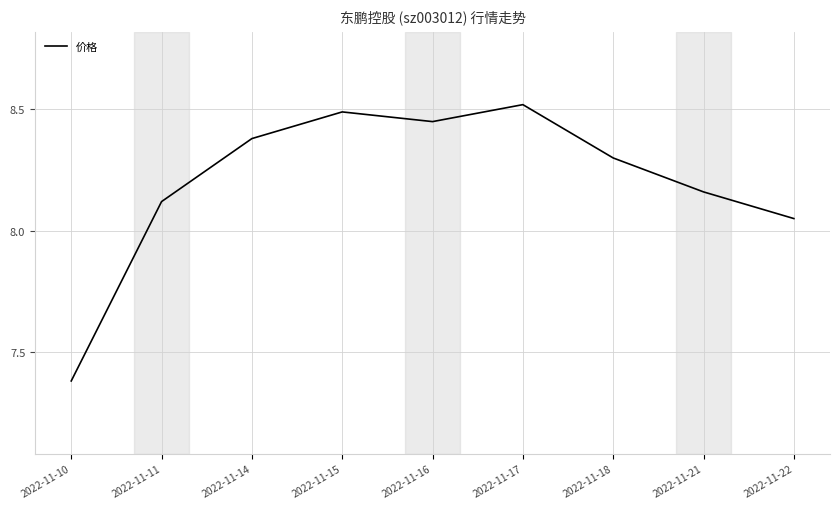

What is the difference between the values at 2022-11-10 and 2022-11-18?

0.9